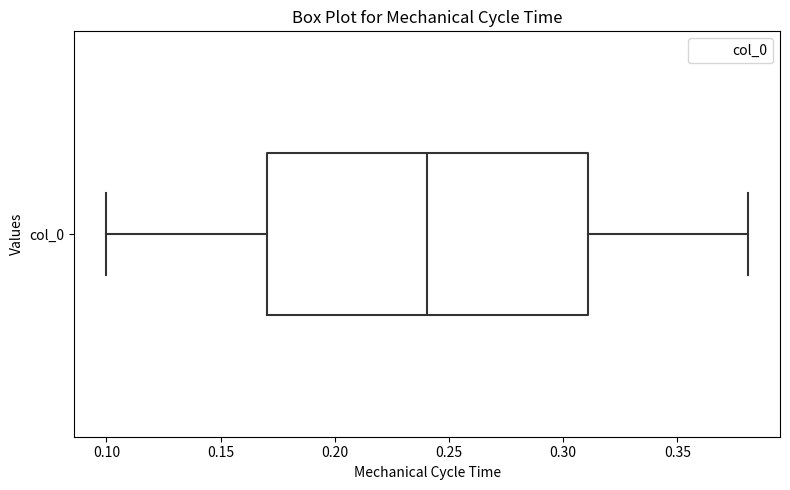

Read this box plot against the x-axis: the position of the median line, the range covered by the box, and the ends of both whiskers. The values are not printed on the chart, so give them approximately, as read against the axis.

median 0.24, box 0.17 to 0.31, whiskers 0.10 to 0.38